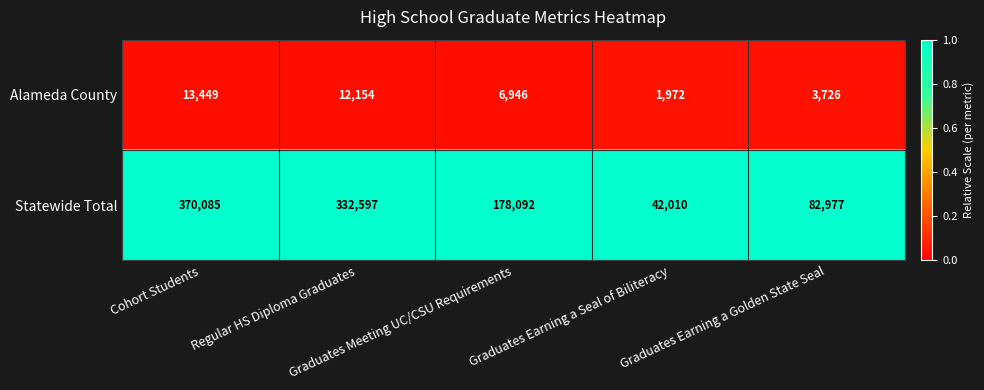

Which series has the widest spread of values?

Statewide Total